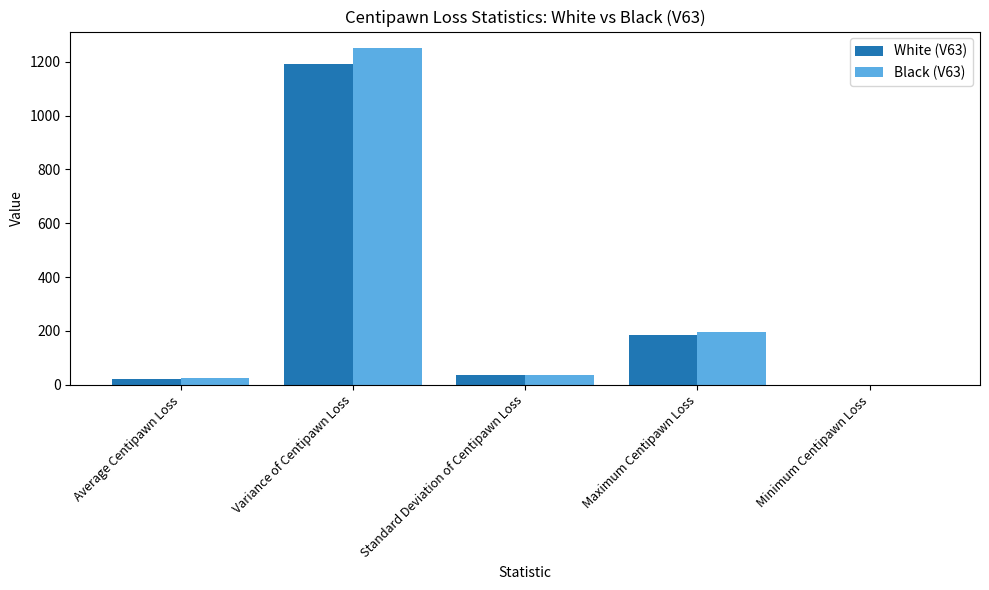

How many groups of bars are there?

5